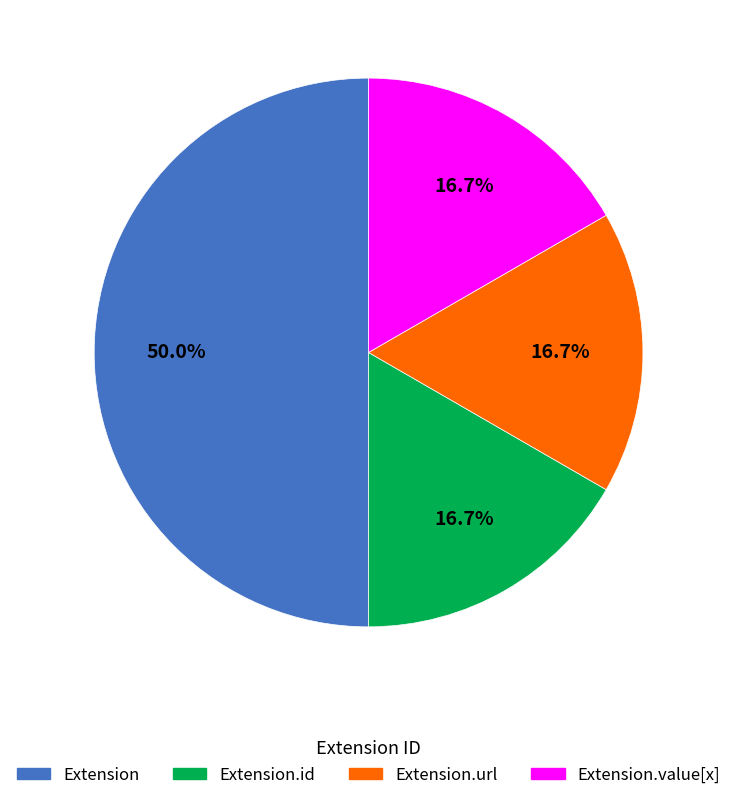

Which has a higher value, Extension.value[x] or Extension?

Extension